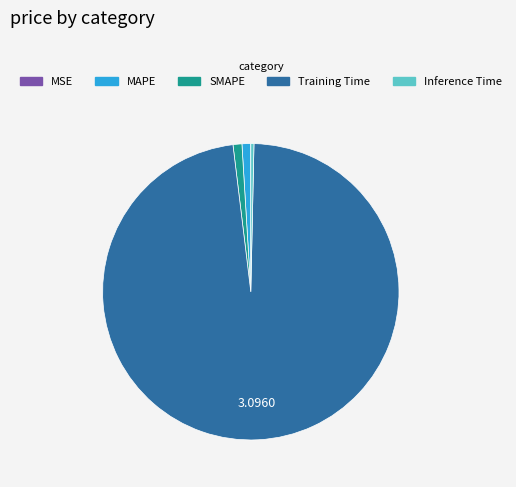

Between SMAPE and Training Time, which is larger?

Training Time